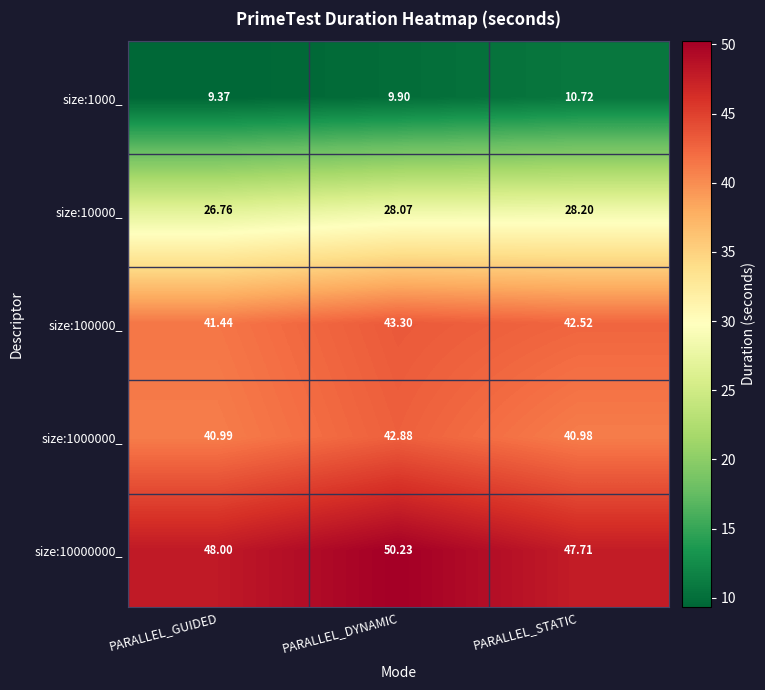

Which category has the lowest value in the size:10000_ series?

PARALLEL_GUIDED